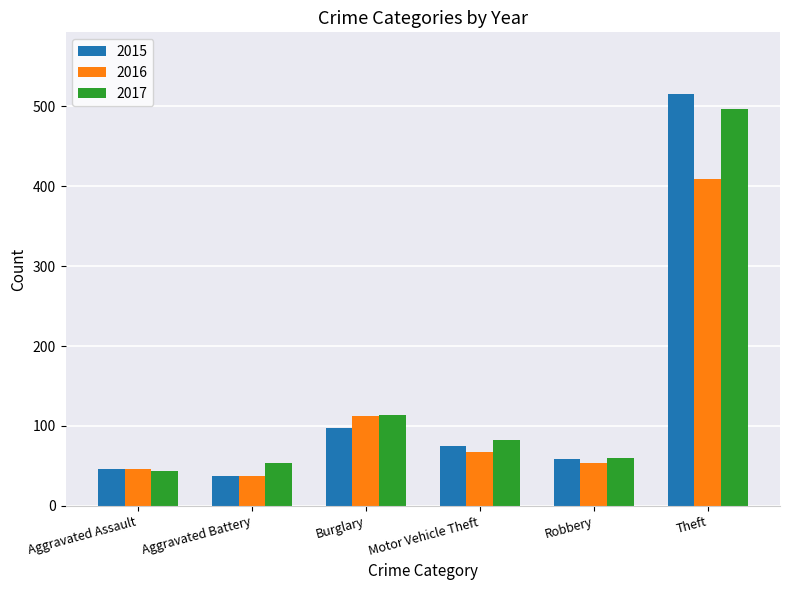

What is the difference between the 2017 values at Motor Vehicle Theft and Robbery?

22